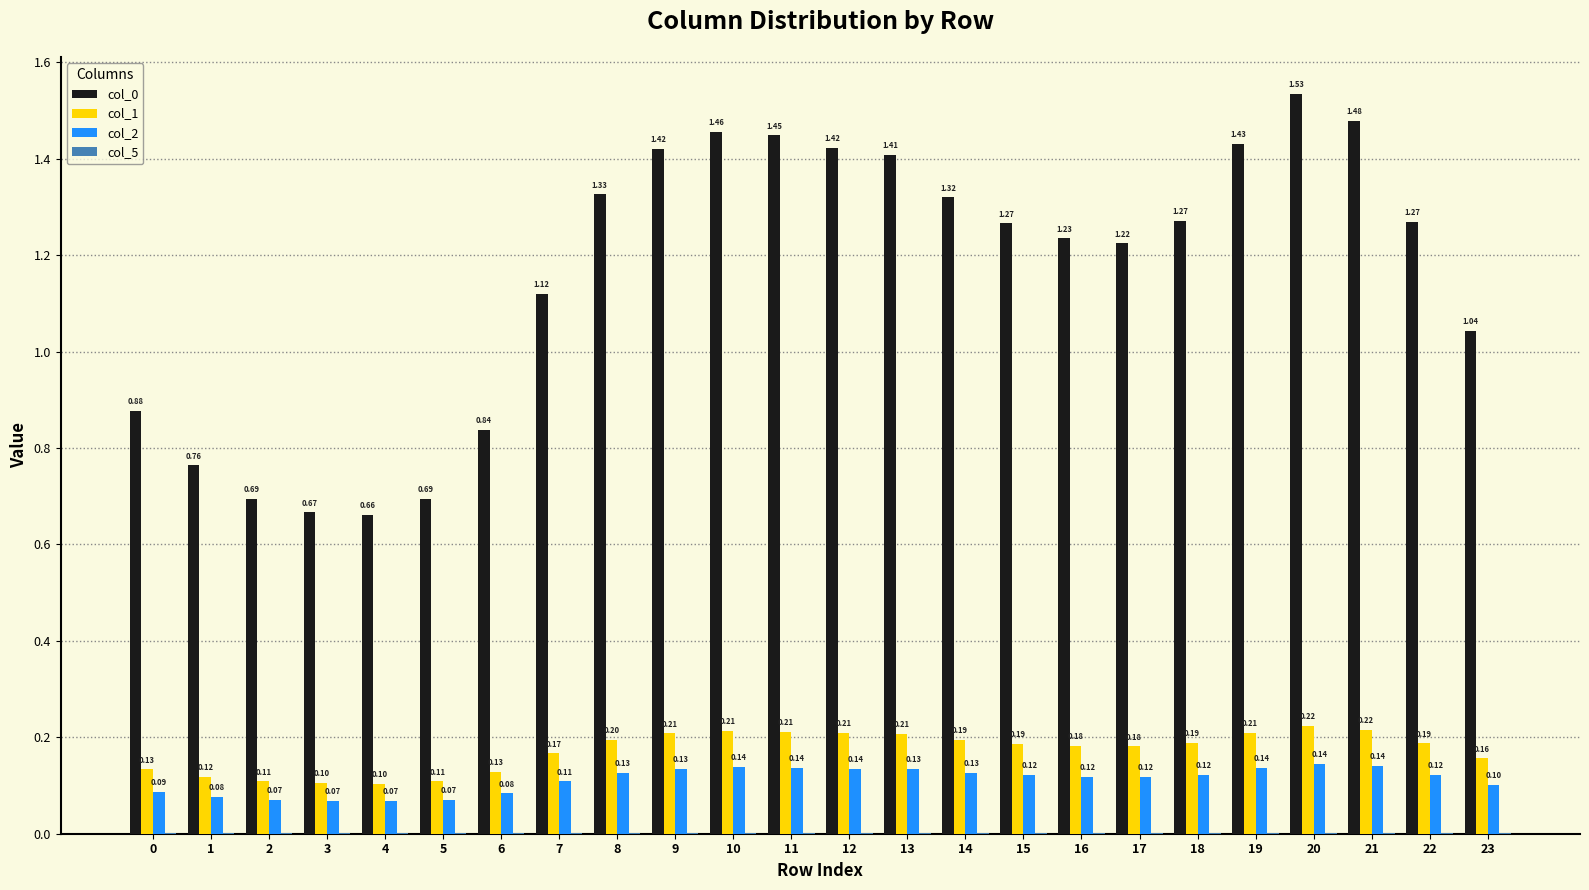

The col_2 series shows 0.0 at 0. True or false?

False